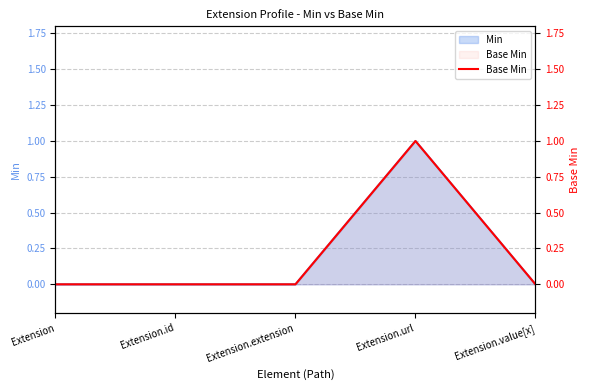

Which category has the highest value across all series?

Extension.url